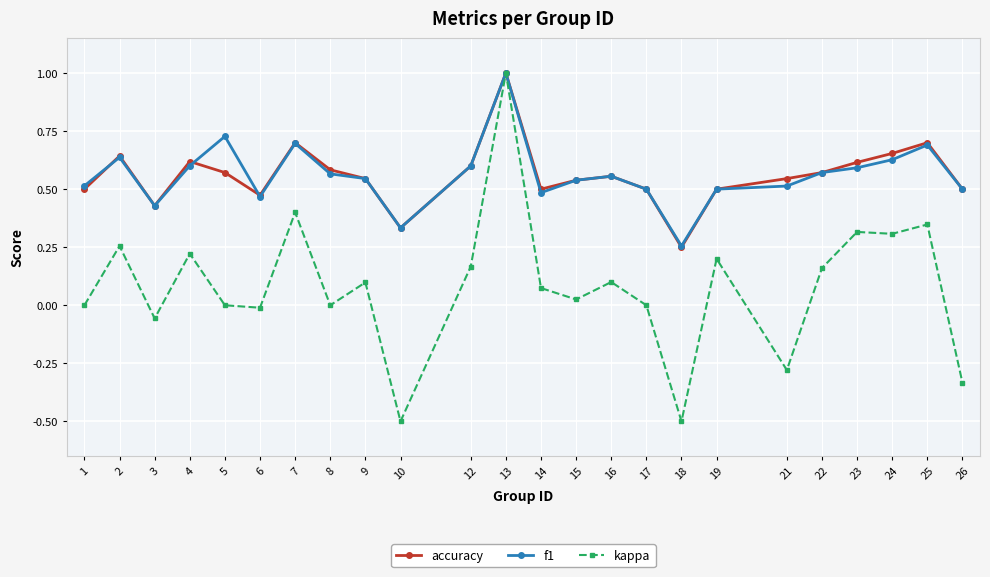

The f1 series shows 0.5 at 15. True or false?

True